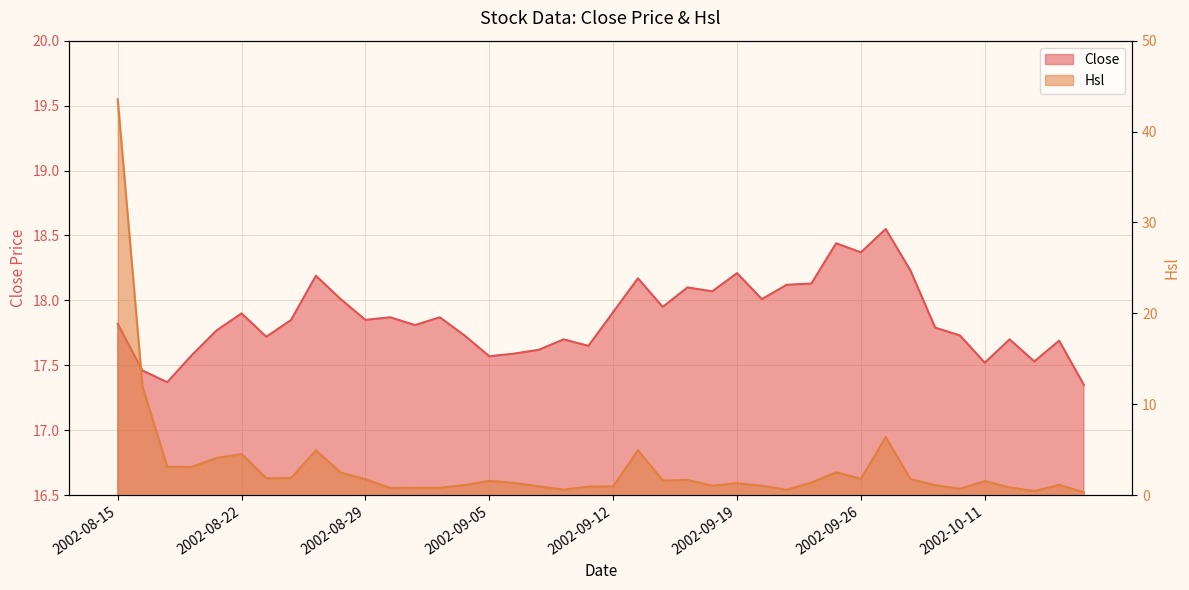

How many times do Hsl and Close cross each other?

1